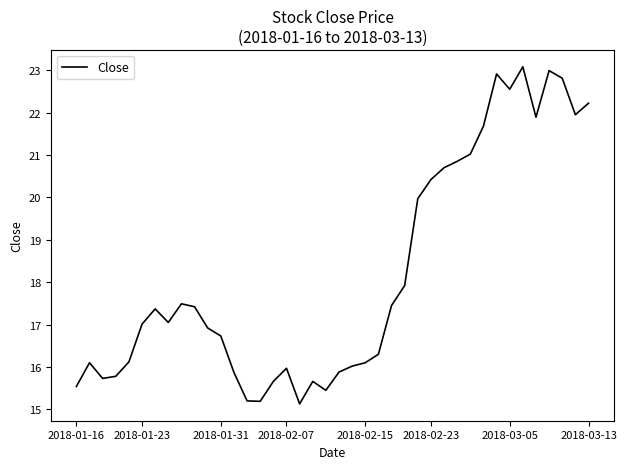

What is the greatest value displayed?

23.1